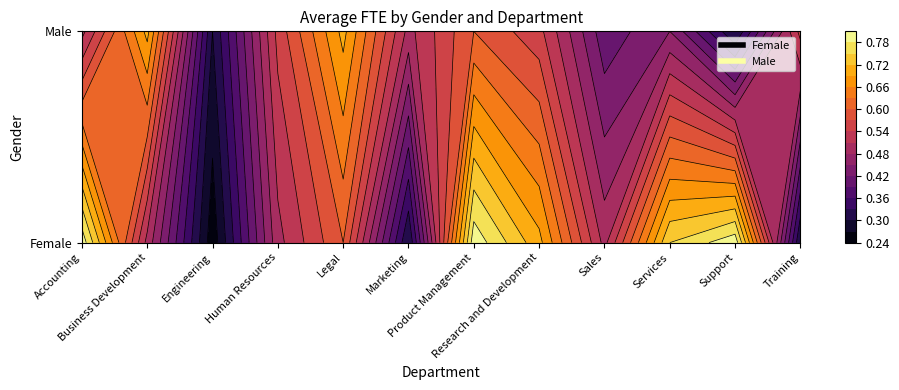

What value does the Male series have at Sales?

0.4